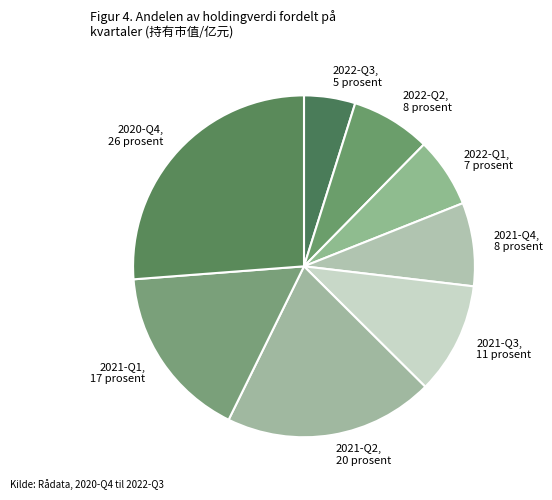

The 2021-Q4 slice represents 3% of the pie. True or false?

False